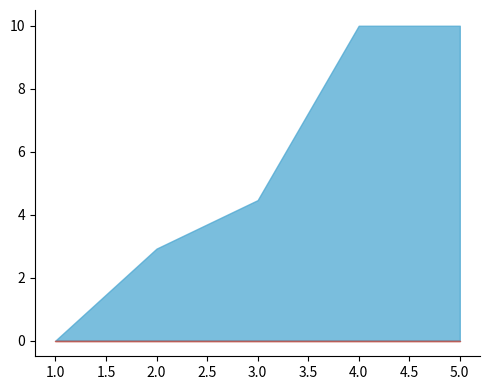

How many lines are shown in the chart?

2